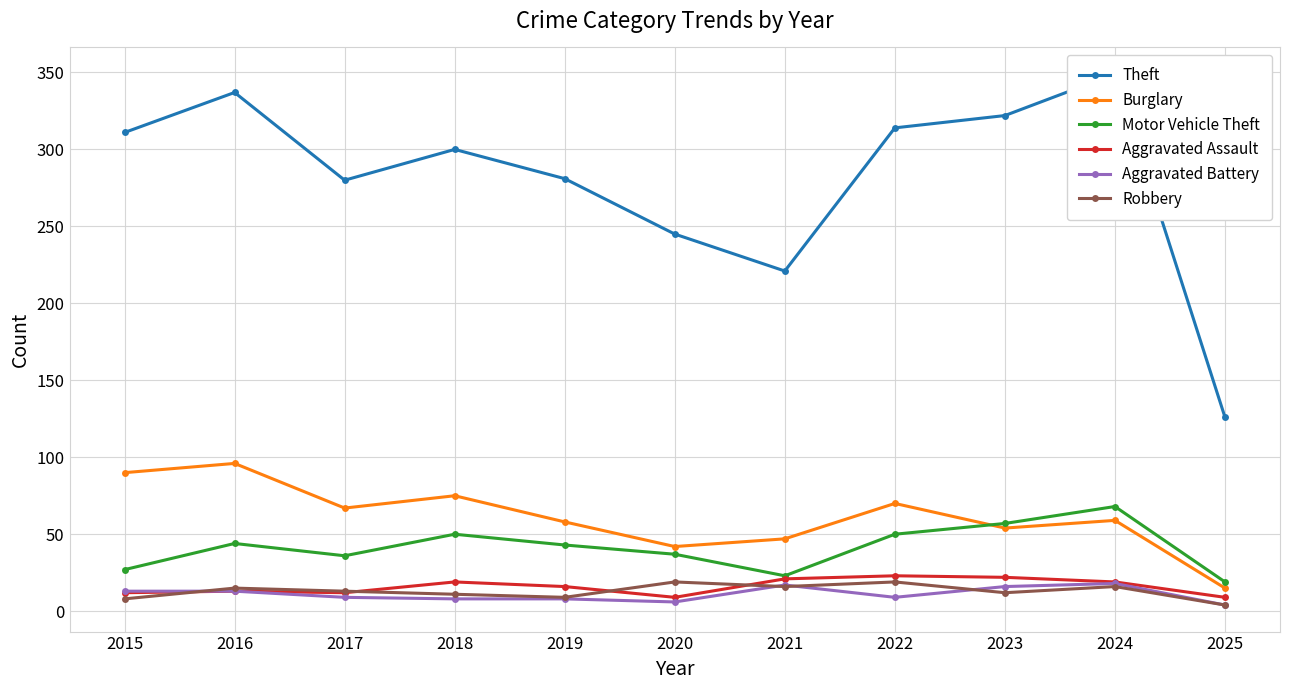

What is the total value across all series at 2015?

461